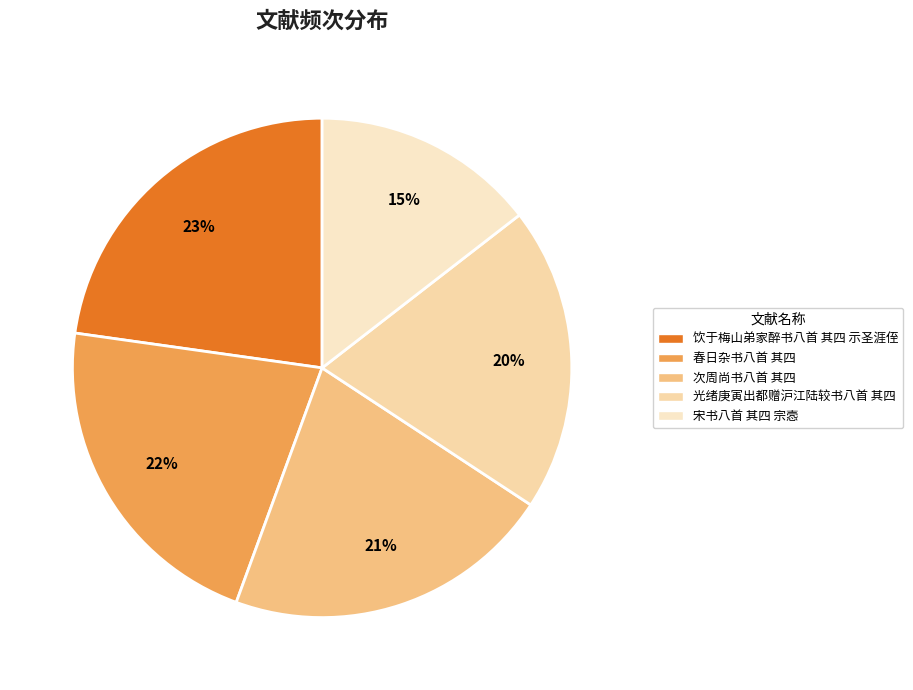

To the nearest percent, what portion does 宋书八首 其四 宗悫 represent?

15%